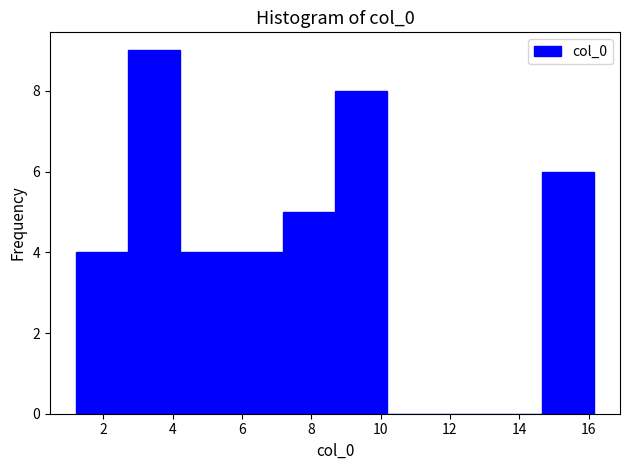

Reading left to right, transcribe this chart: for each bar, give the range it covers on the x-axis and its height. Neither the bar edges nor the heights are printed on the chart, so give them approximately, as read against the axes.

1.2 to 2.8: 4
2.8 to 4.2: 9
4.2 to 5.6: 4
5.6 to 7.2: 4
7.2 to 8.6: 5
8.6 to 10.2: 8
10.2 to 11.6: 0
11.6 to 13.2: 0
13.2 to 14.6: 0
14.6 to 16.2: 6